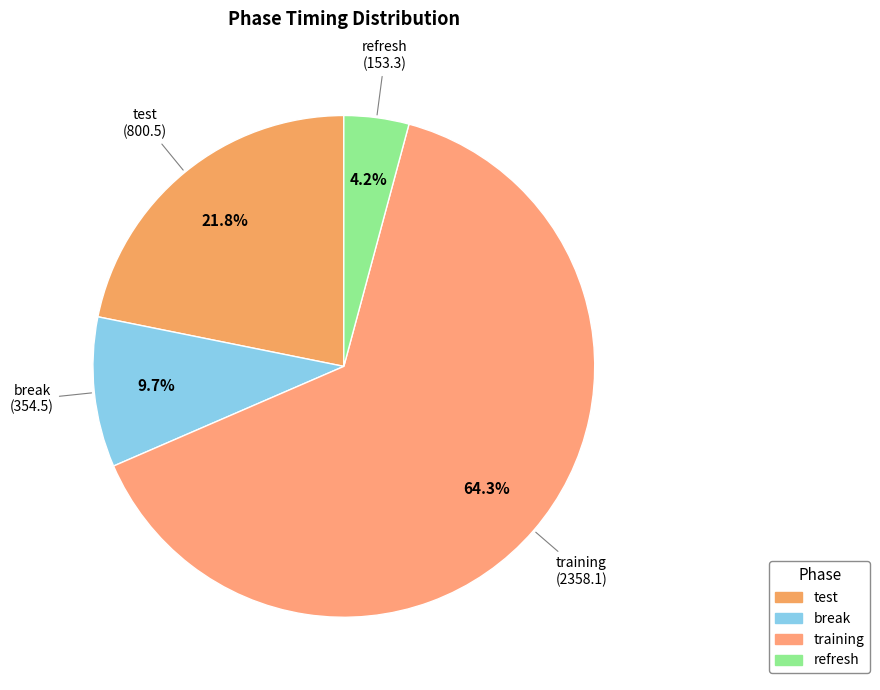

To the nearest percent, what is the difference between the training and break slice percentages?

55%